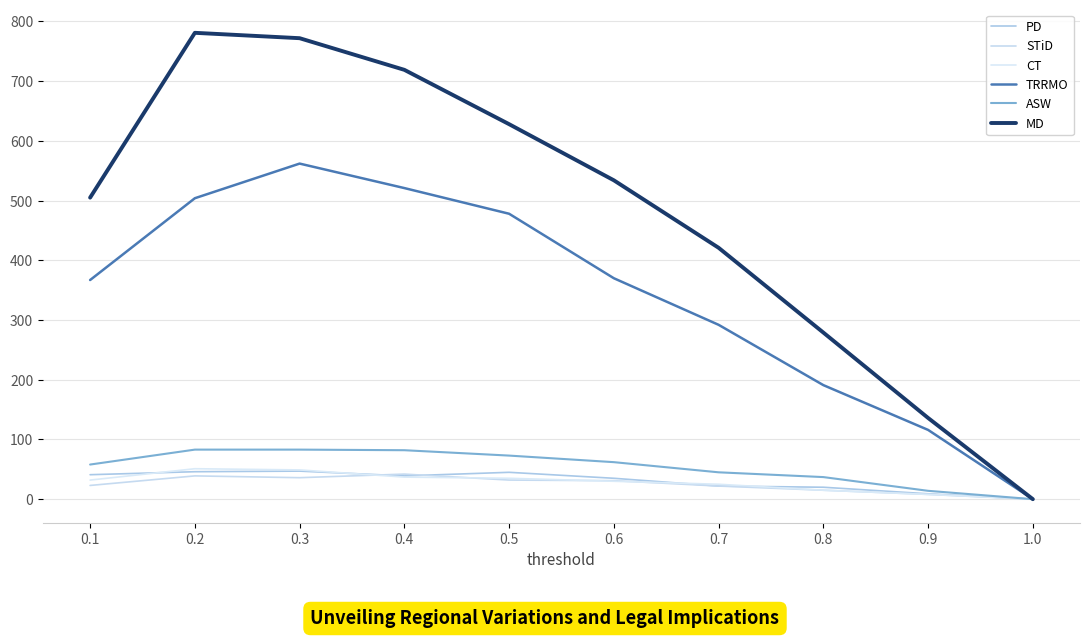

How many distinct data groups are displayed?

6